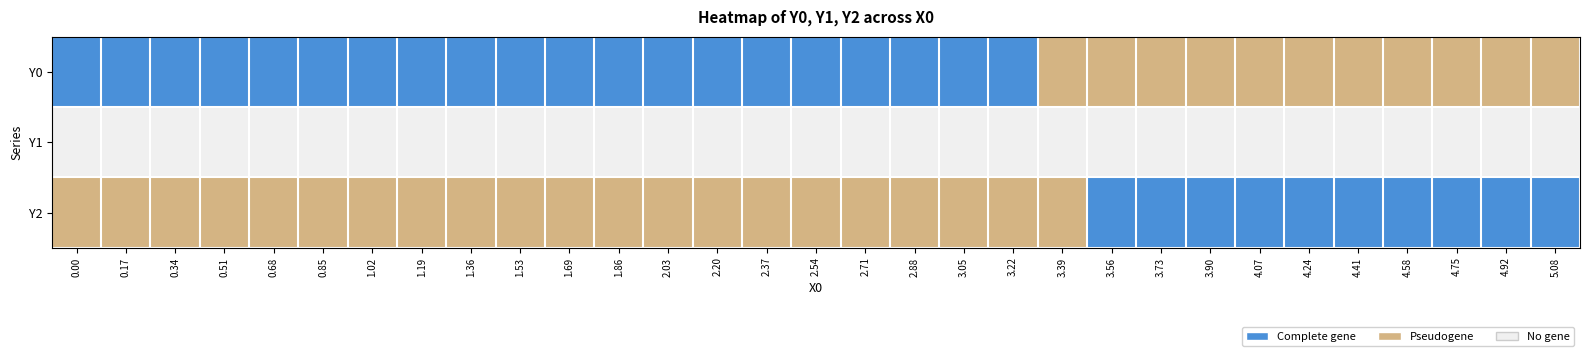

At how many categories does at least one series exceed 1?

30